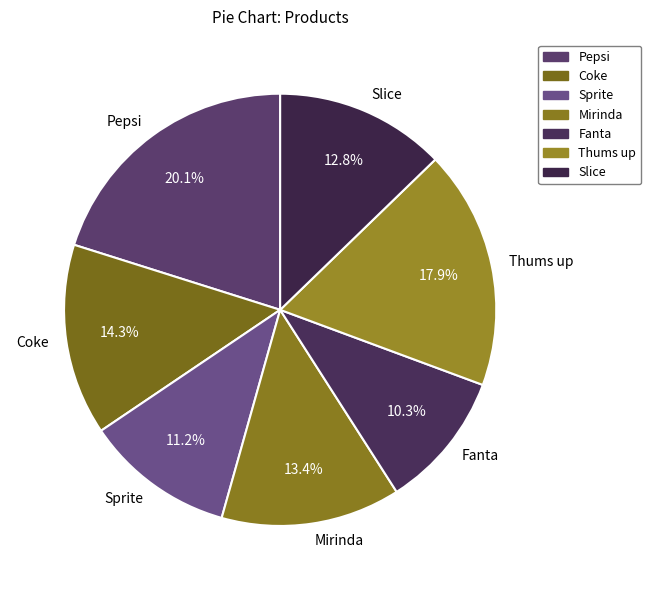

Which category has the biggest portion of the pie?

Pepsi